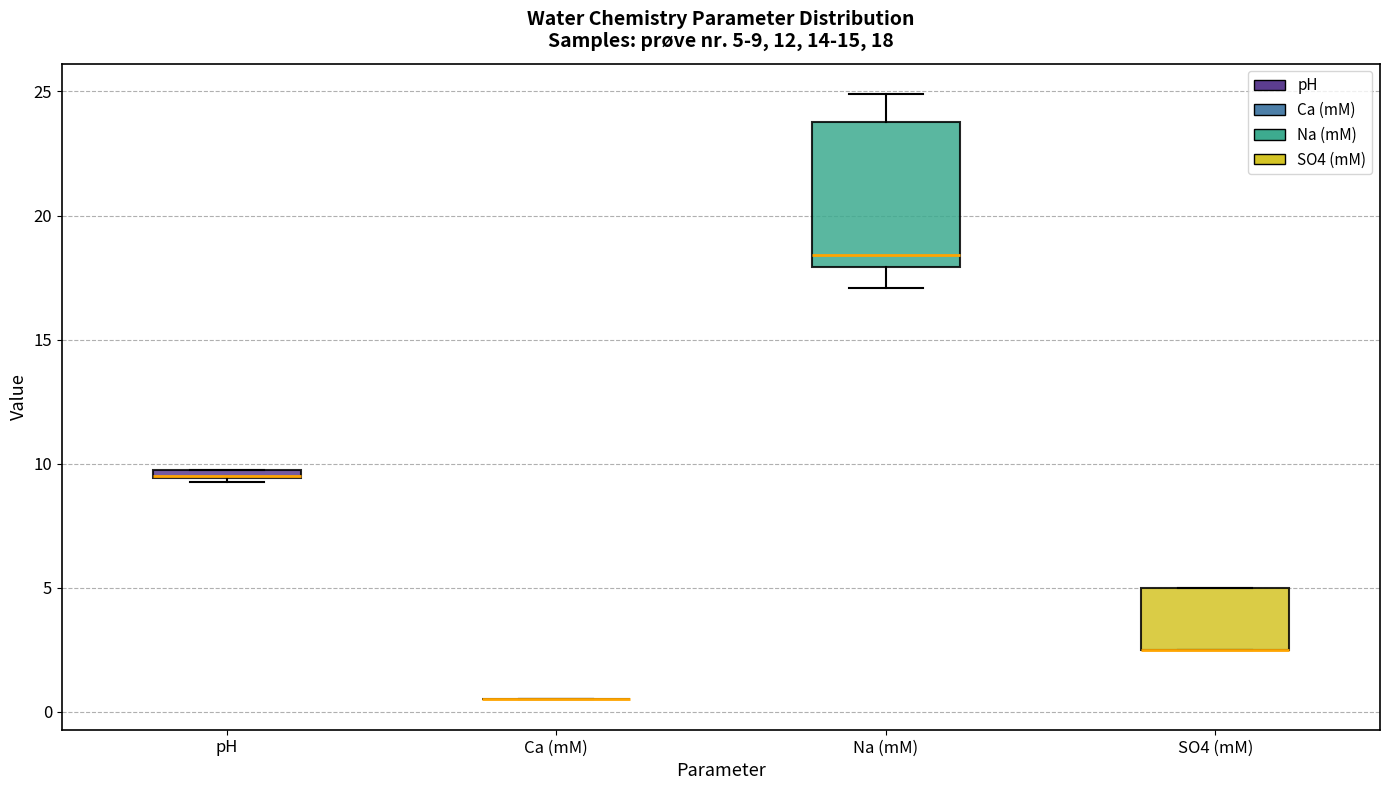

Comparing the boxes themselves (not the whiskers), which one is the tallest?

Na (mM)